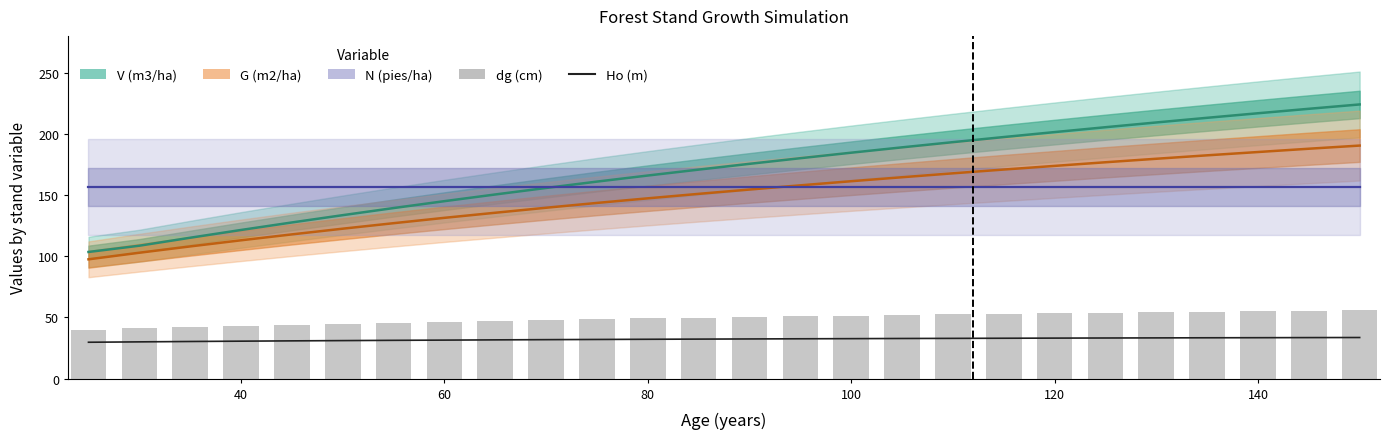

The N (pies/ha) series shows 241.7 at 14. True or false?

False